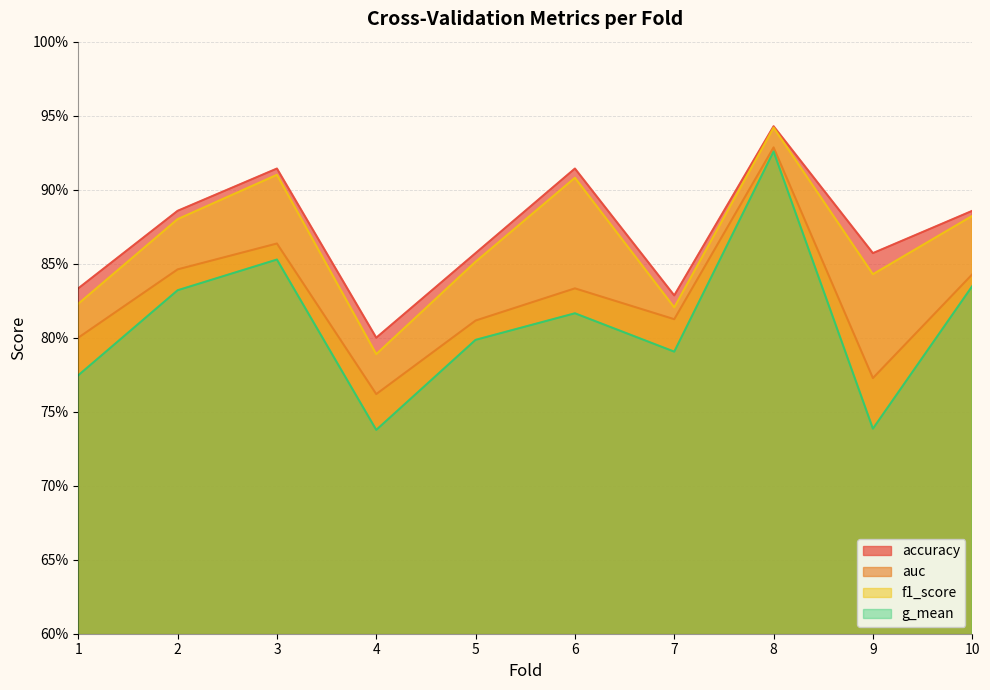

What are all the series names shown in the legend?

accuracy, auc, f1_score, g_mean